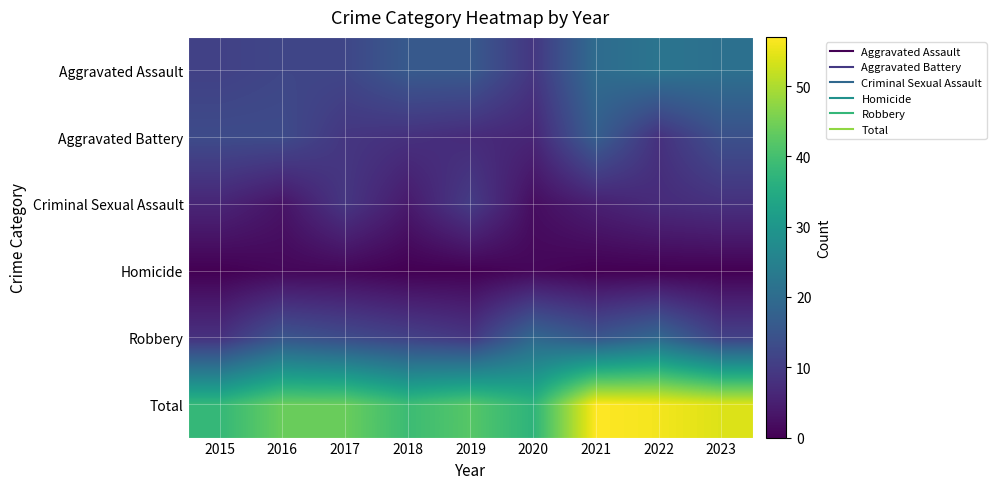

Which series has the largest range (max minus min)?

Total